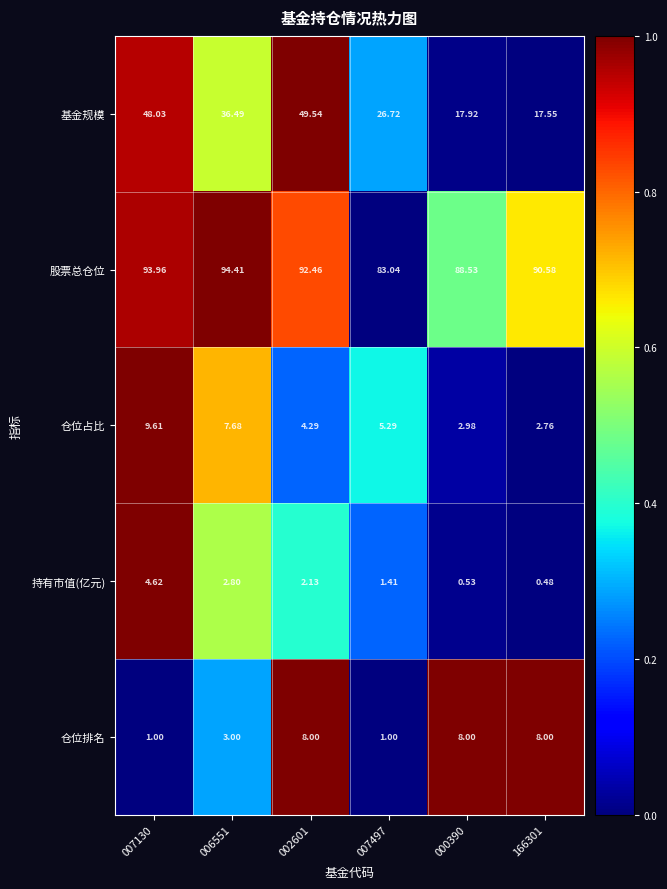

At 007130, list the series in order from largest to smallest.

股票总仓位, 基金规模, 仓位占比, 持有市值(亿元), 仓位排名